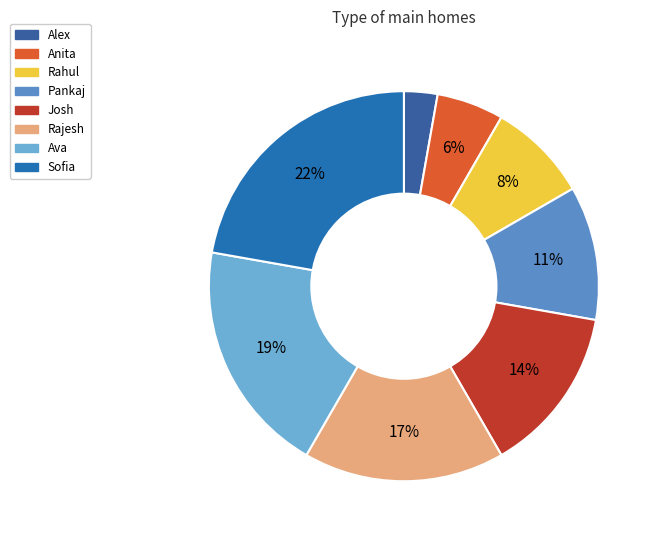

What percentage is NOT represented by Josh?

86.1%